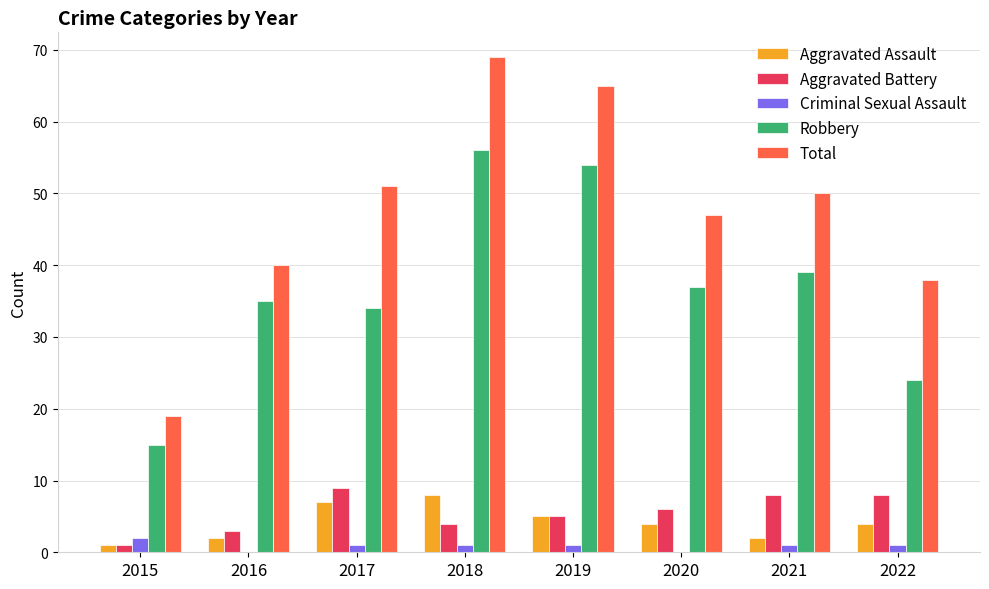

What is the total value across all series at 2020?

94